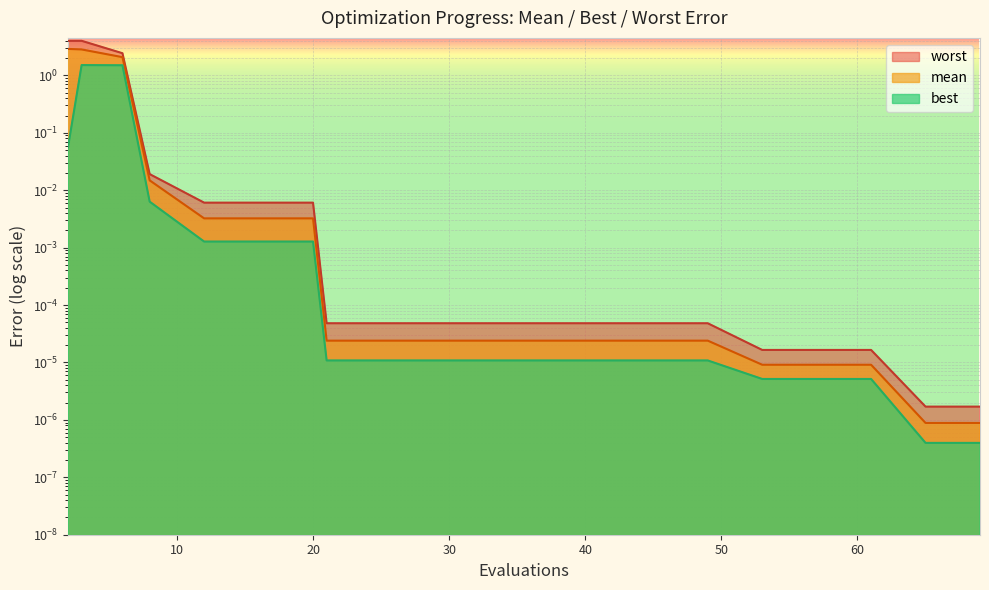

Does the chart display data point markers on the line(s)?

No